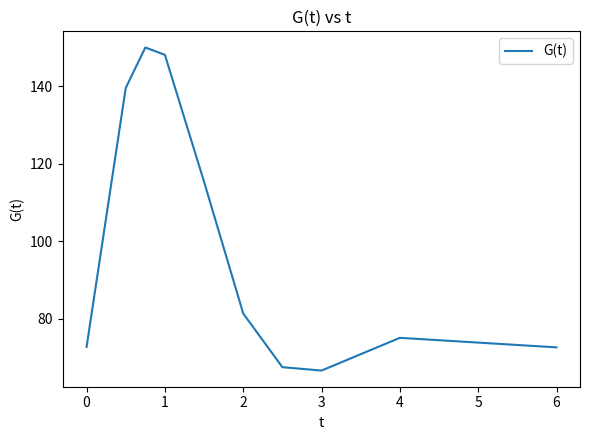

What is the greatest value displayed?

150.1